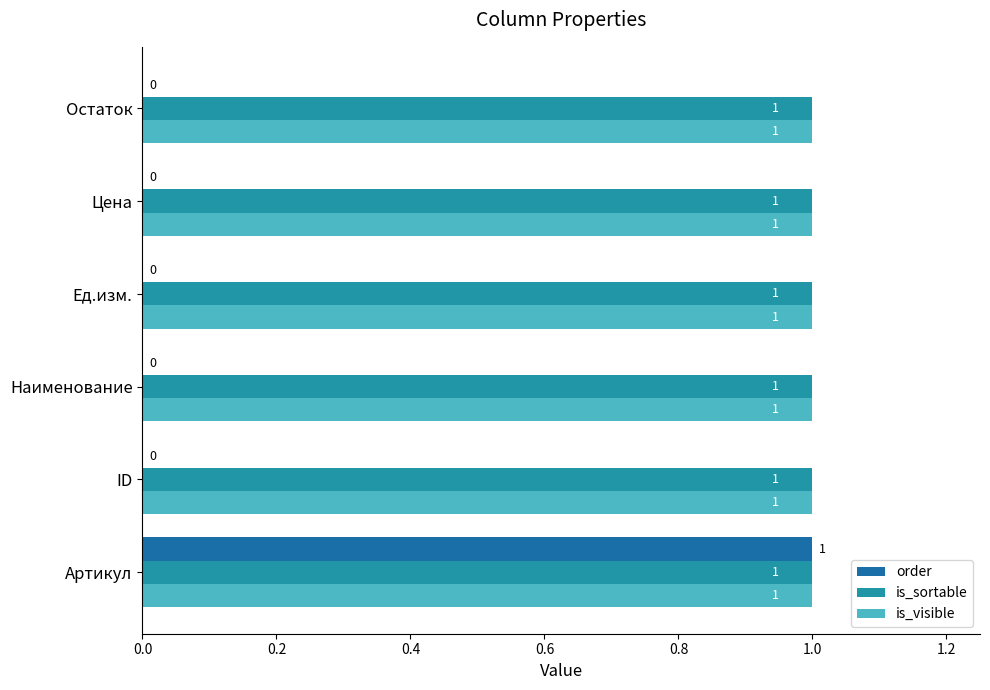

How many data points does each series have?

6